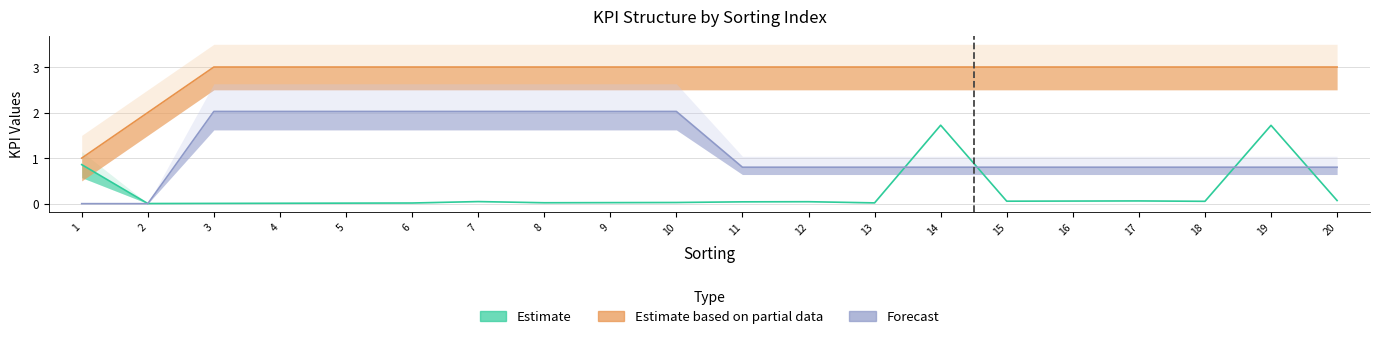

True or false: KPI Weight has more than 0 points higher than both neighbors.

False